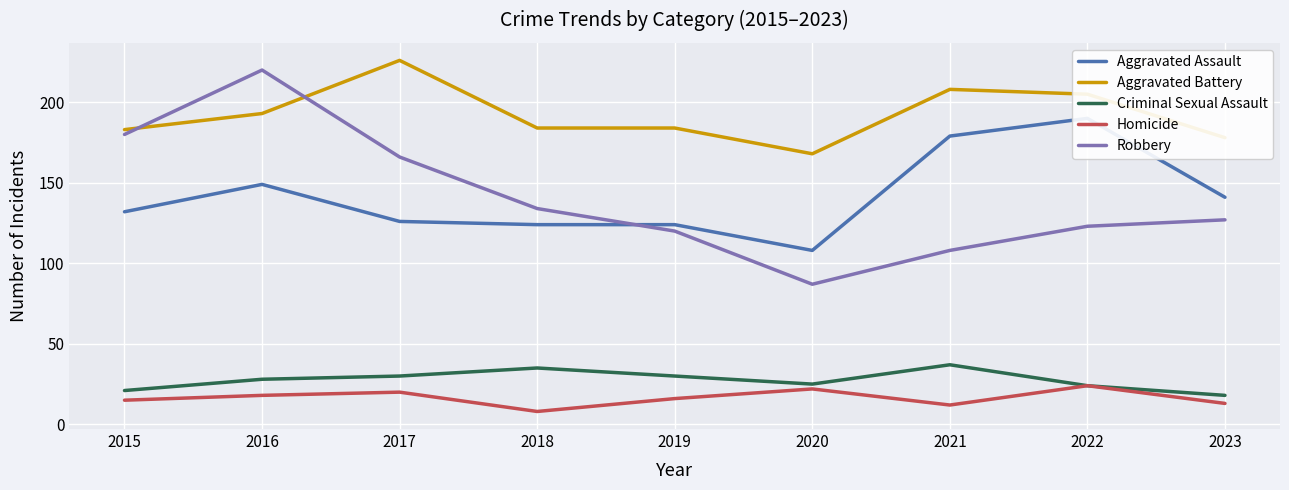

True or false: Aggravated Assault and Homicide cross at least once.

False